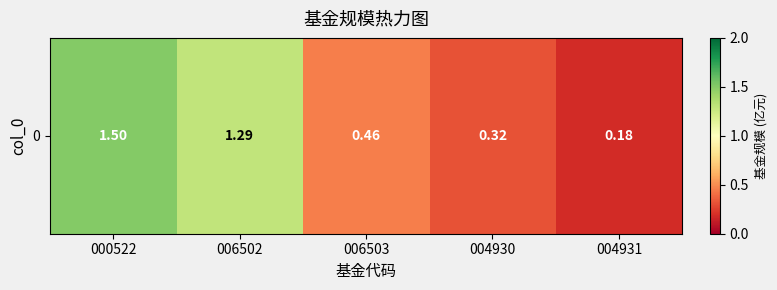

List the labels in order of value, largest first.

000522, 006502, 006503, 004930, 004931